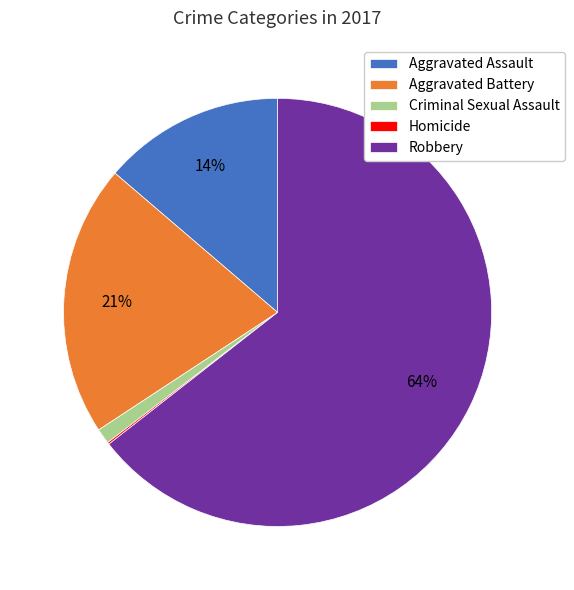

Is the sum of Aggravated Assault and Aggravated Battery greater than half?

No